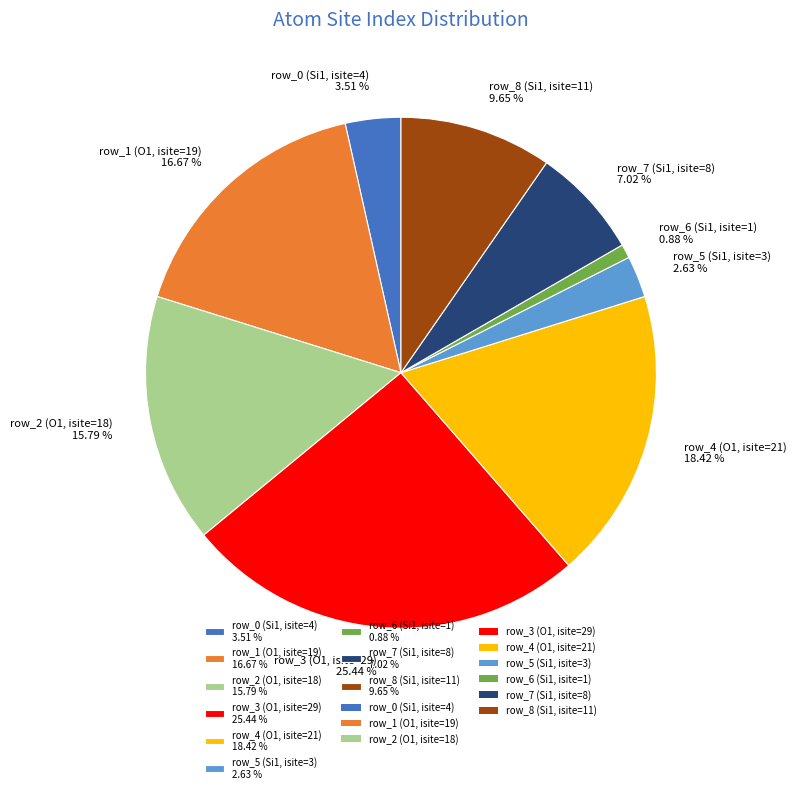

Do row_0 (Si1, isite=4) 3.51 % and row_5 (Si1, isite=3) 2.63 % together represent more than half of the pie?

No